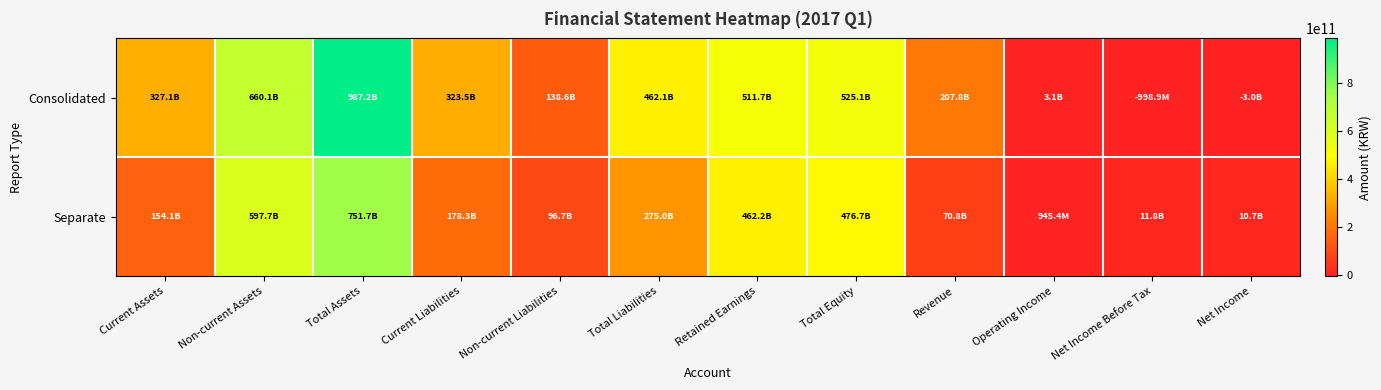

What is the spread (max minus min) of values at Current Liabilities?

145139805218